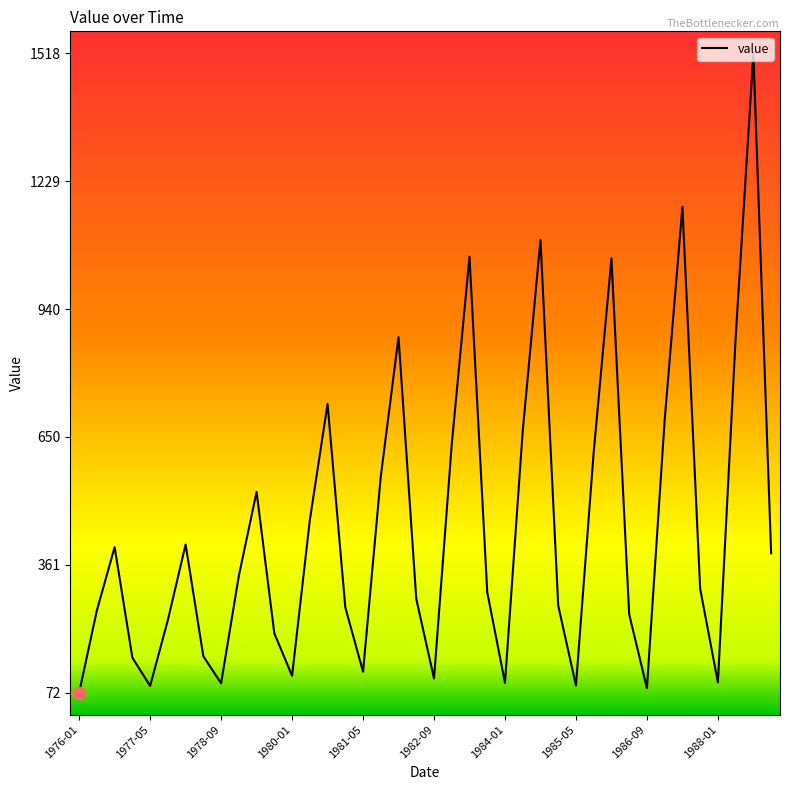

What is the smallest value displayed?

72